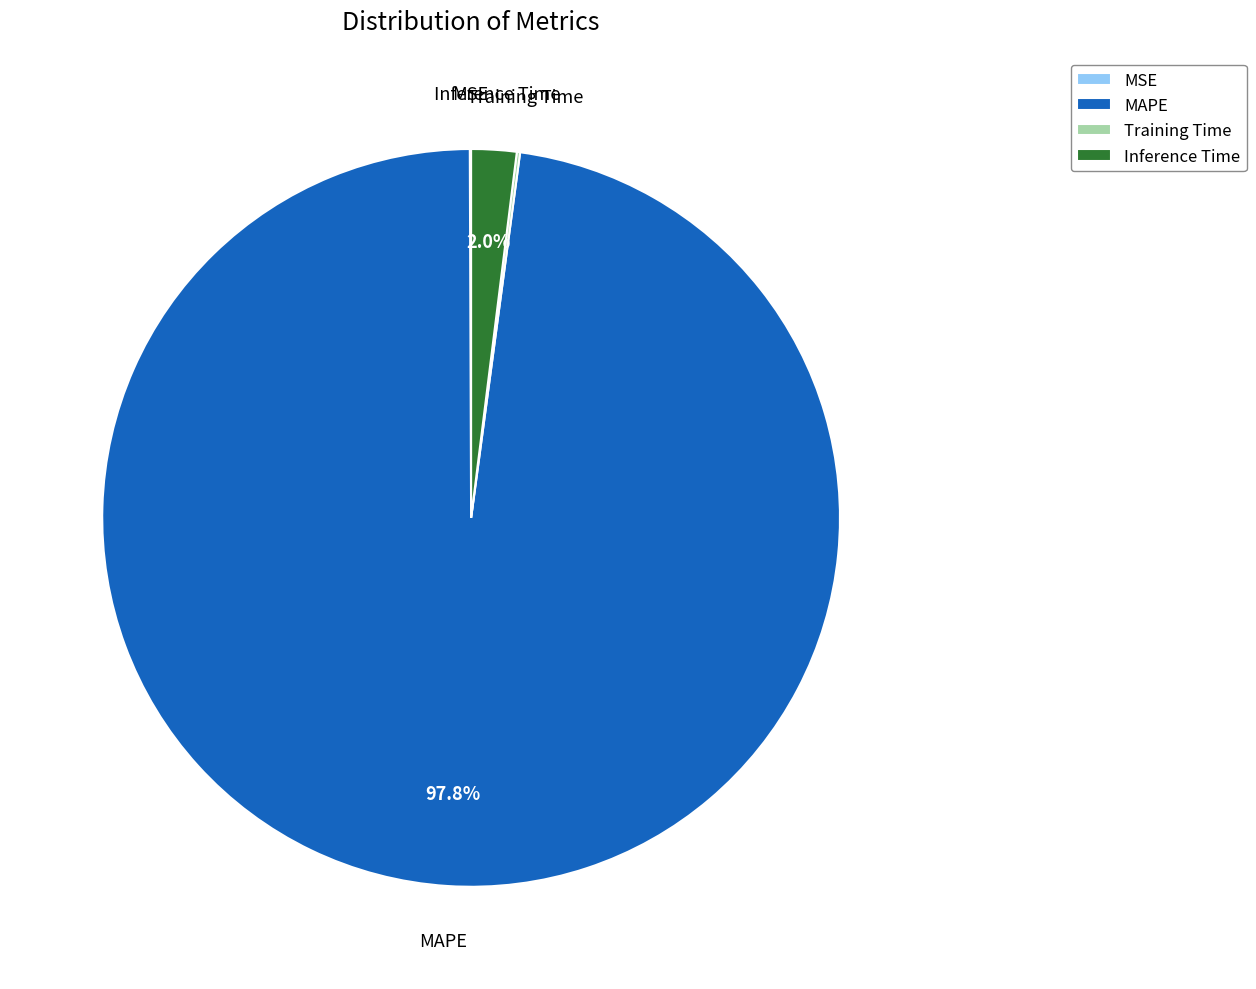

Which slice is the largest?

MAPE